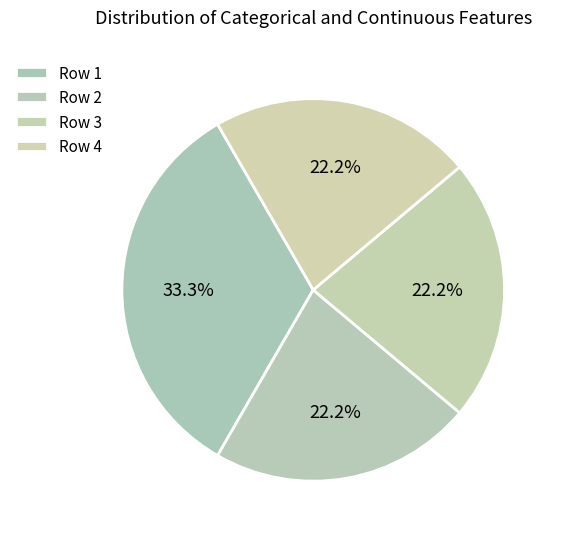

How many slices are in this pie chart?

4